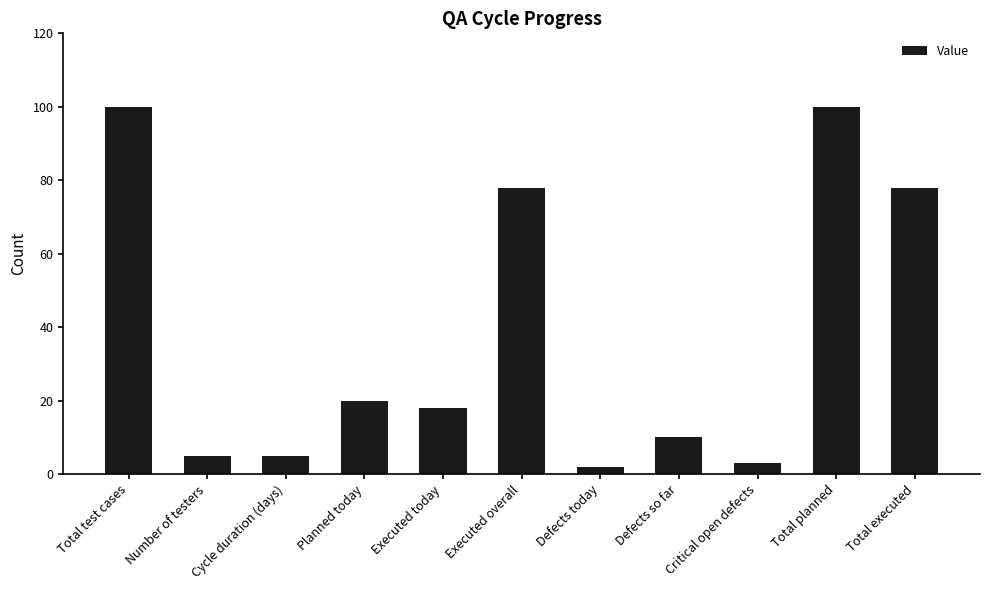

What is the change in value from Planned today to Total planned?

+80